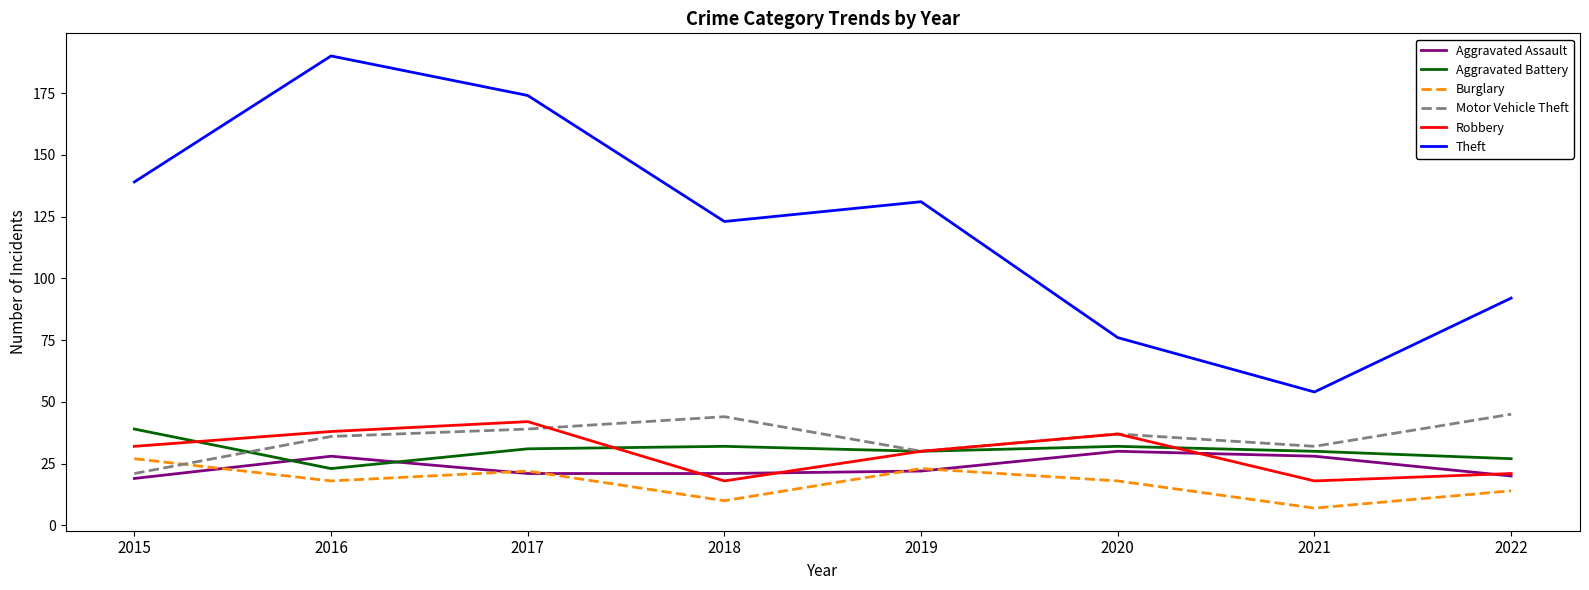

List the labels in order of Theft value, largest first.

2016, 2017, 2015, 2019, 2018, 2022, 2020, 2021